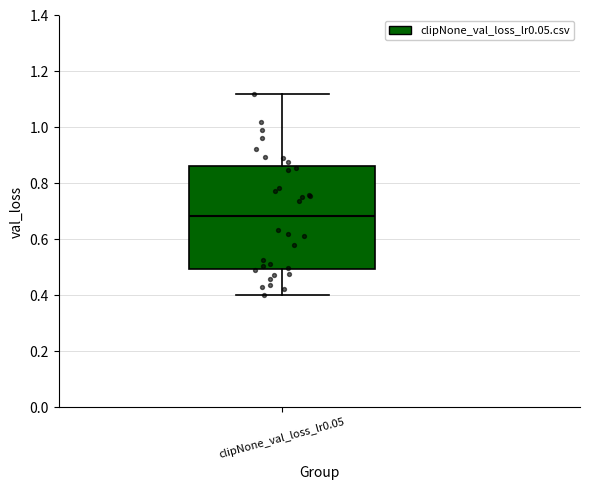

Where does the lower whisker of the box for clipNone_val_loss_lr0.05 end on the y-axis? The values are not printed on the chart, so give them approximately, as read against the axis.

0.40